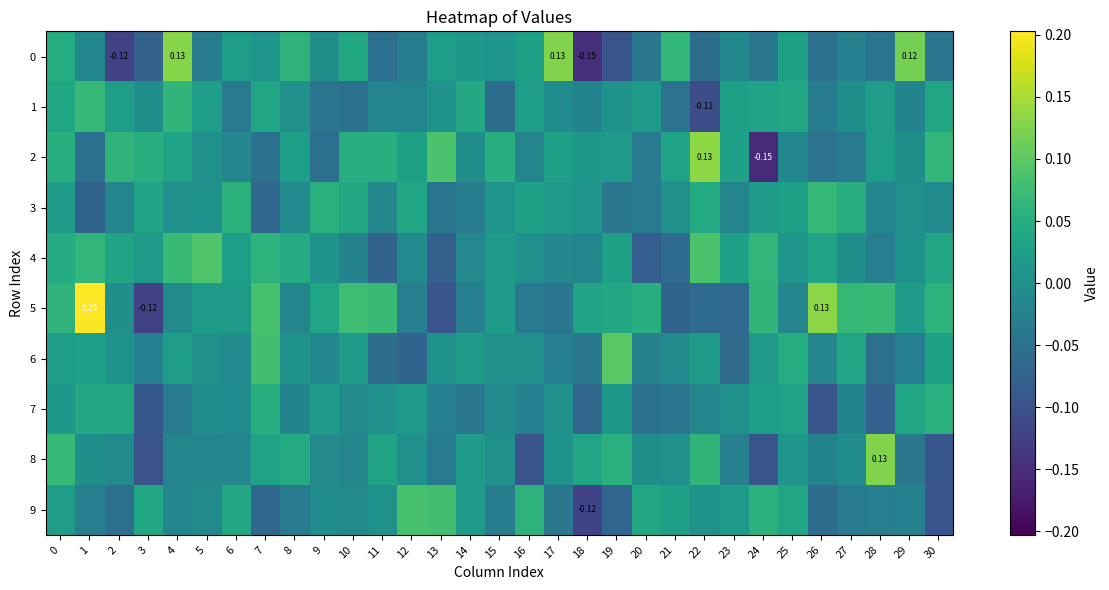

How many values in 1 are below zero?

14